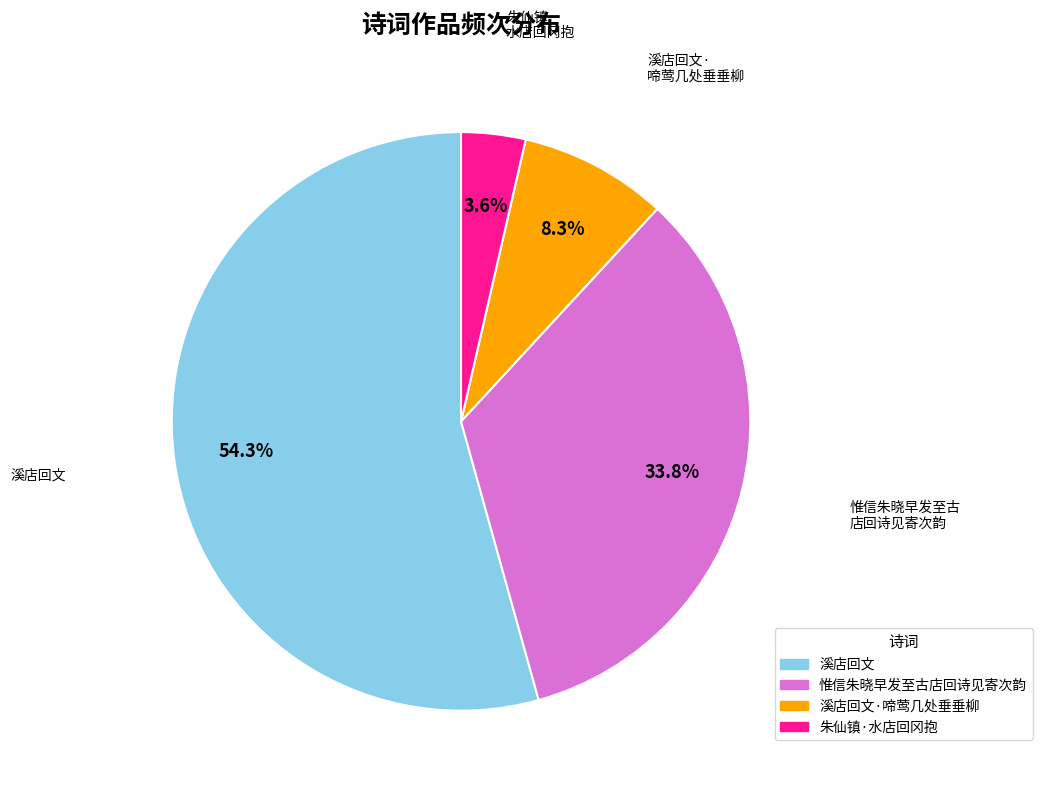

Is there a majority slice in this chart?

Yes